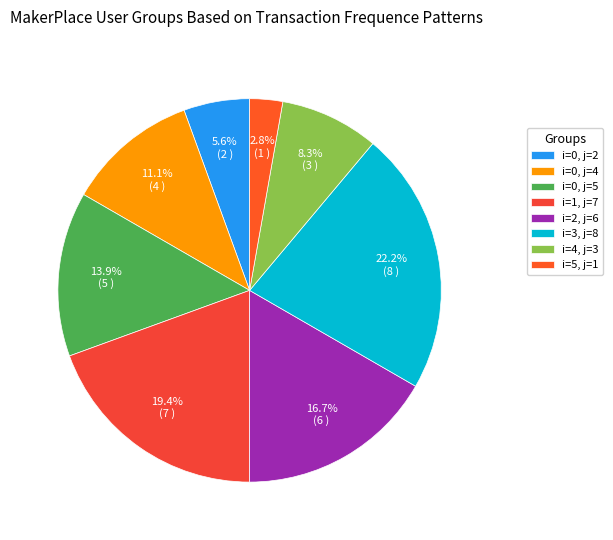

Which category has the biggest portion of the pie?

i=3, j=8